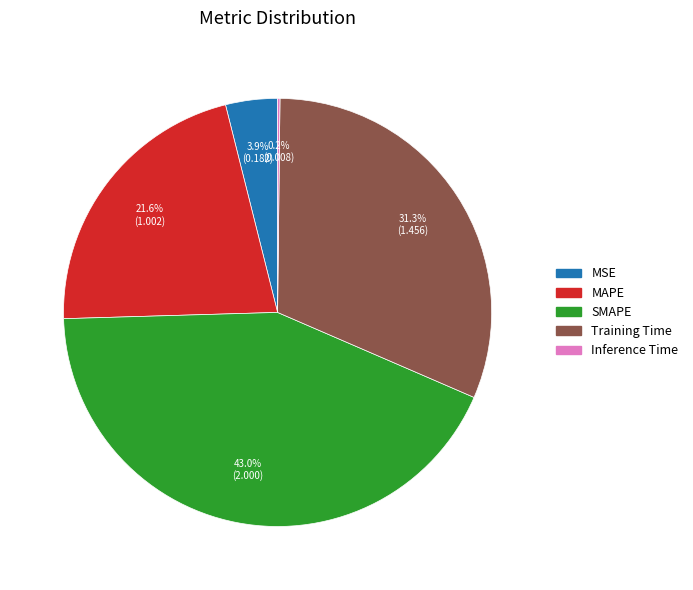

How much of the chart is everything except MAPE?

78.4%